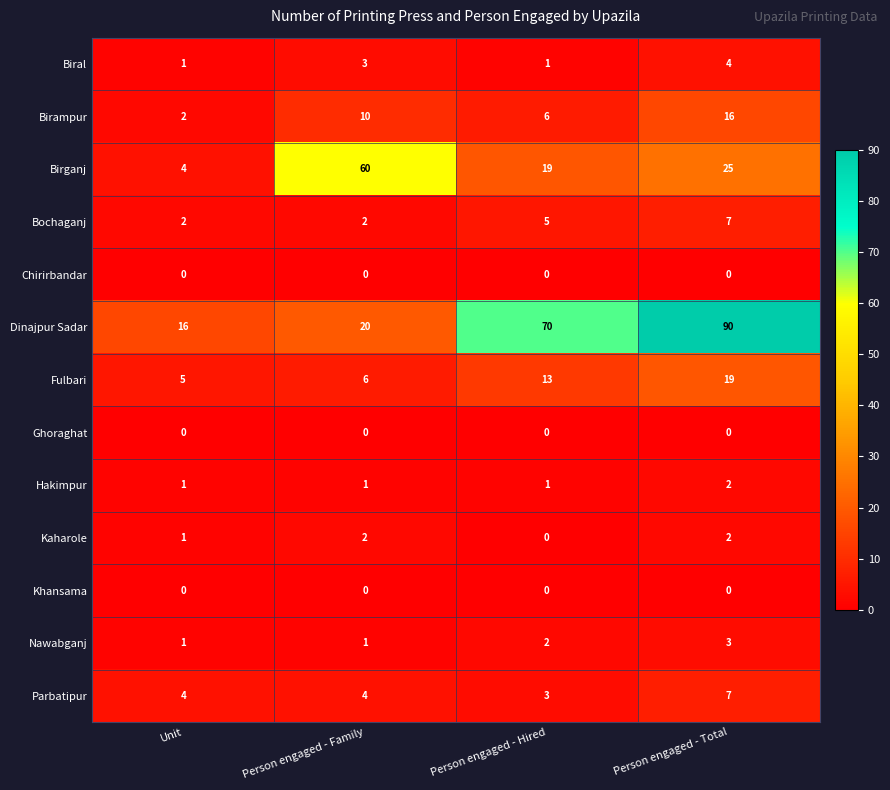

What is the spread (max minus min) of values at Person engaged - Hired?

70